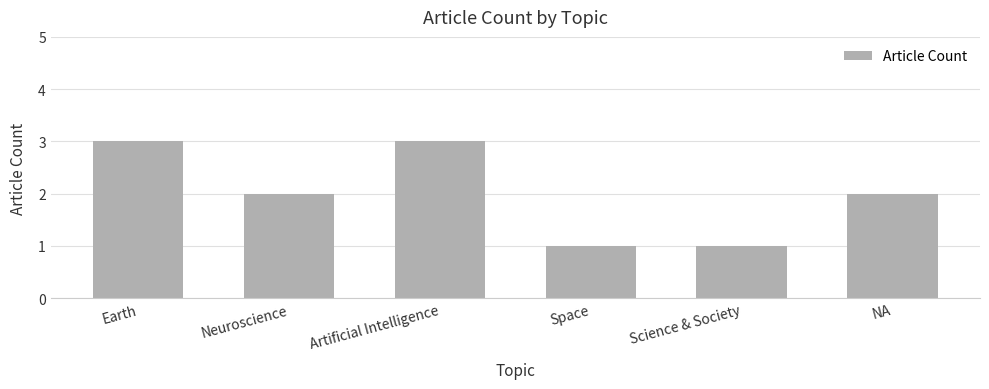

True or false: the data shows 1 at Space.

True